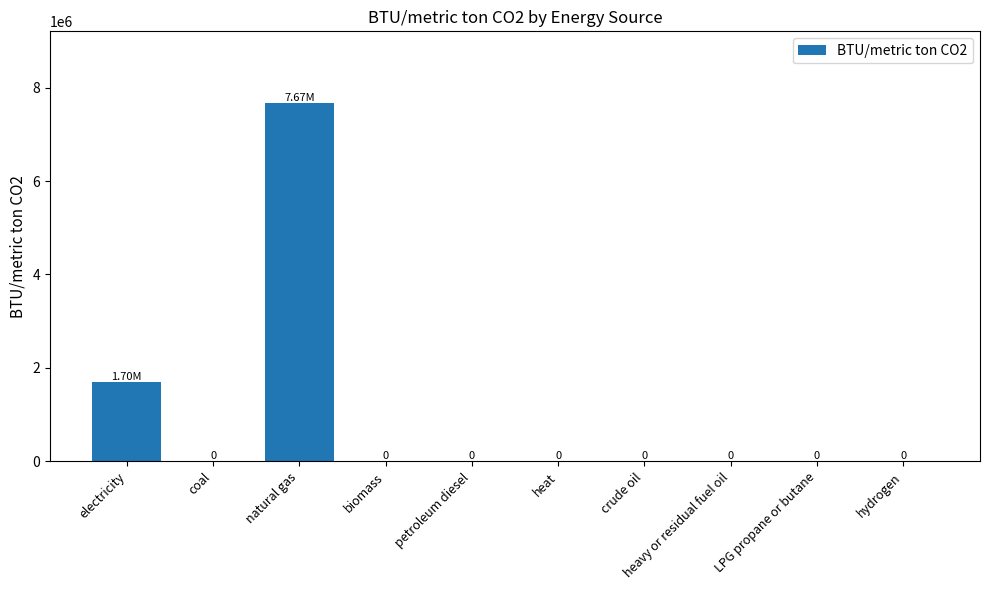

Which has a higher value, petroleum diesel or natural gas?

natural gas